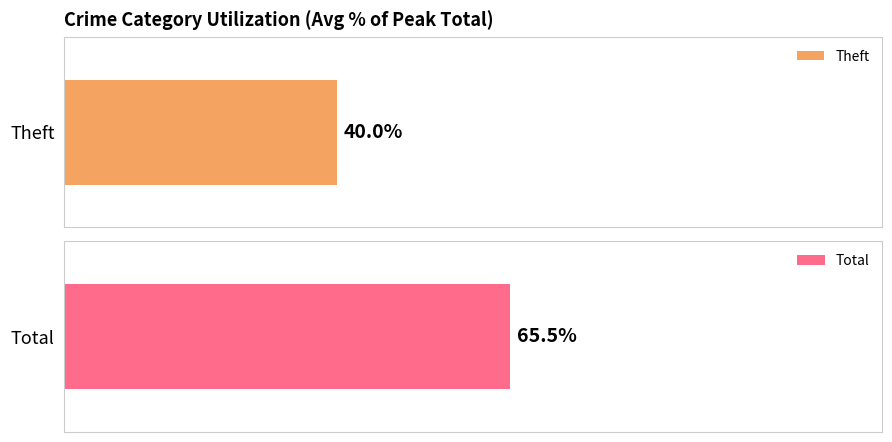

Which series has the widest spread of values?

Theft